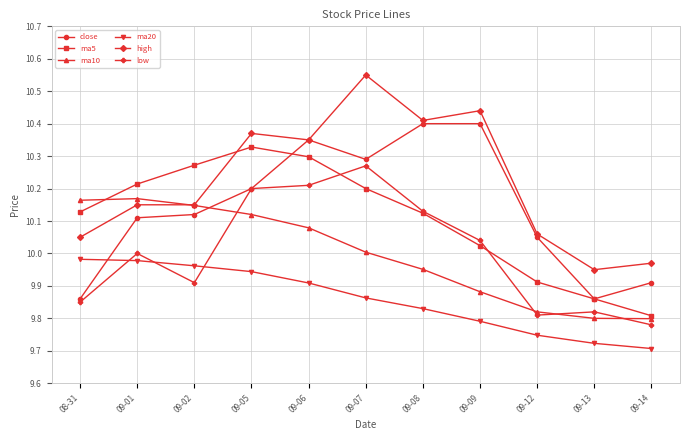

In ma10, how many points are higher than both neighbors (excluding endpoints)?

1